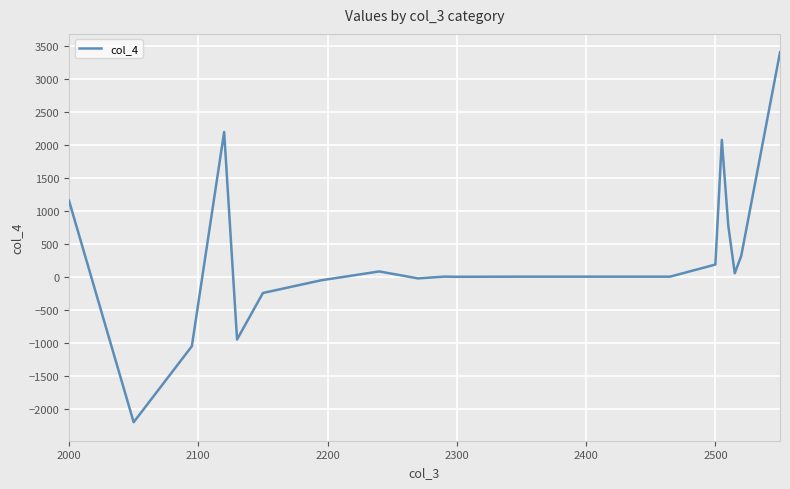

Is this an area chart (filled region under the line)?

No